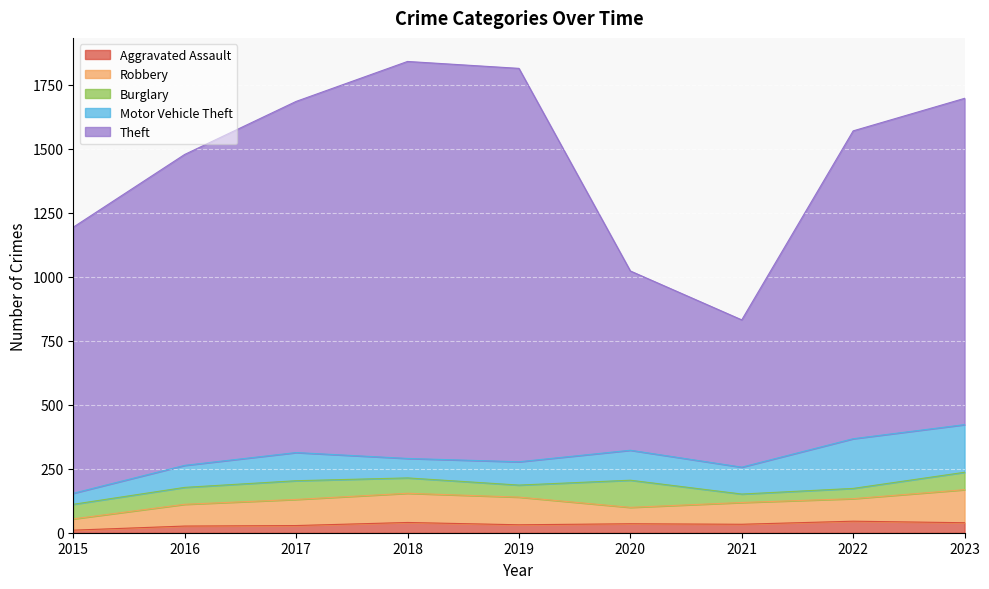

At which label does Robbery first exceed 88?

2017